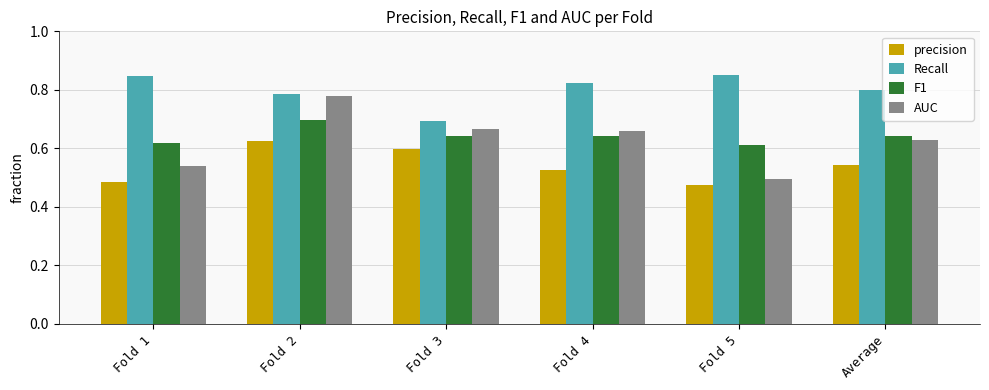

The value of F1 at Fold 2 is 0.7. True or false?

True